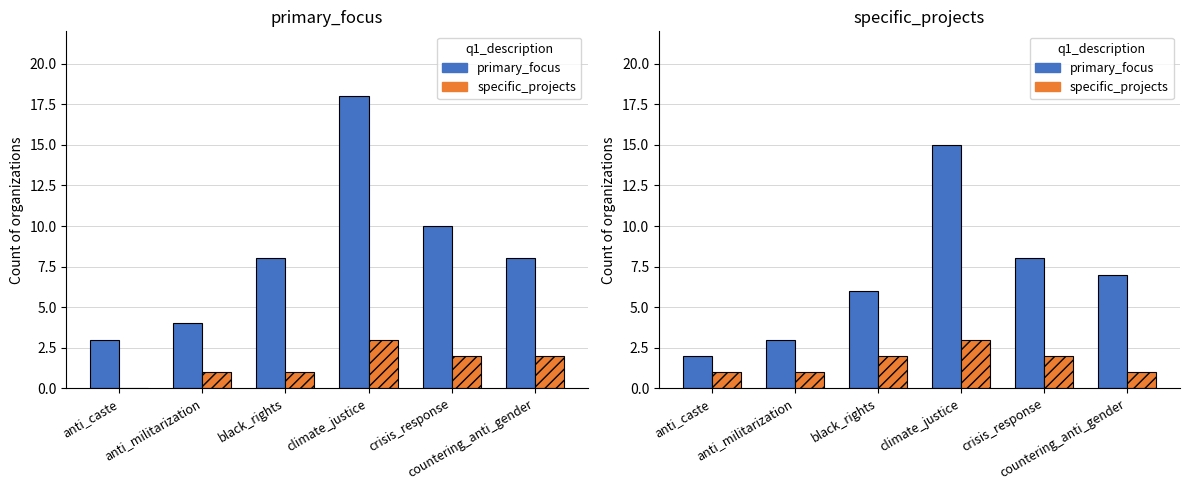

What is the total value across all series at countering_anti_gender?

8